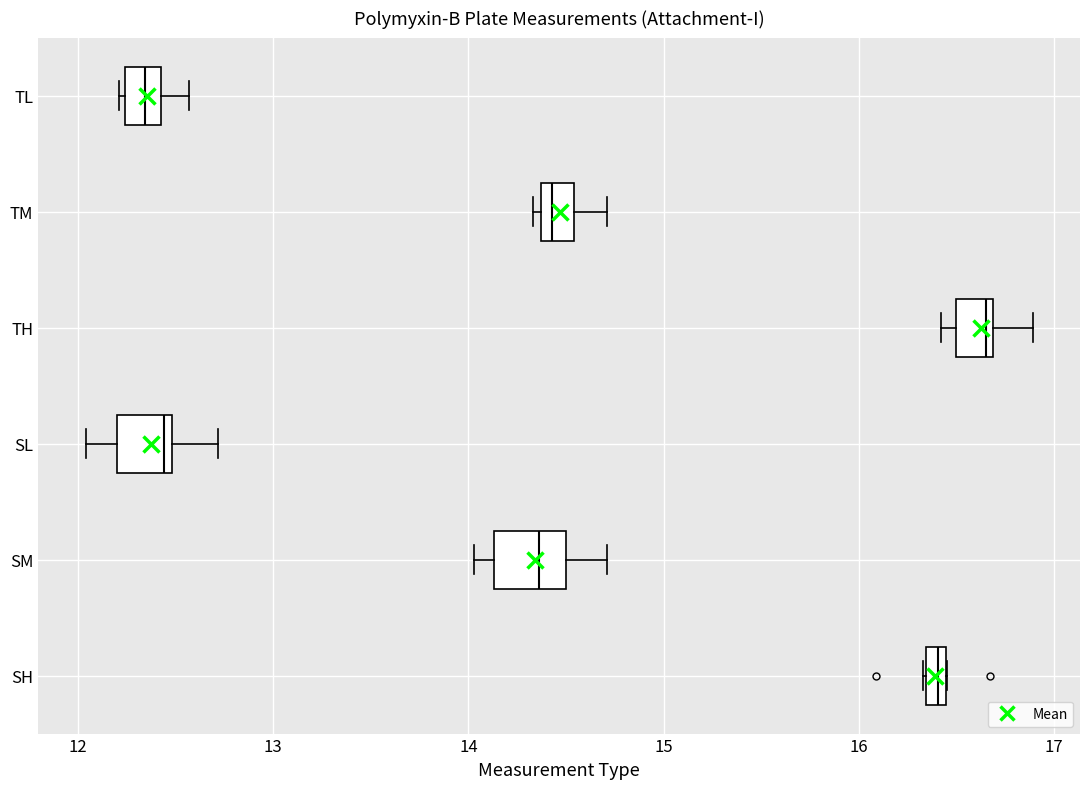

Where does the right whisker of the box for TH end on the x-axis? The values are not printed on the chart, so give them approximately, as read against the axis.

16.9